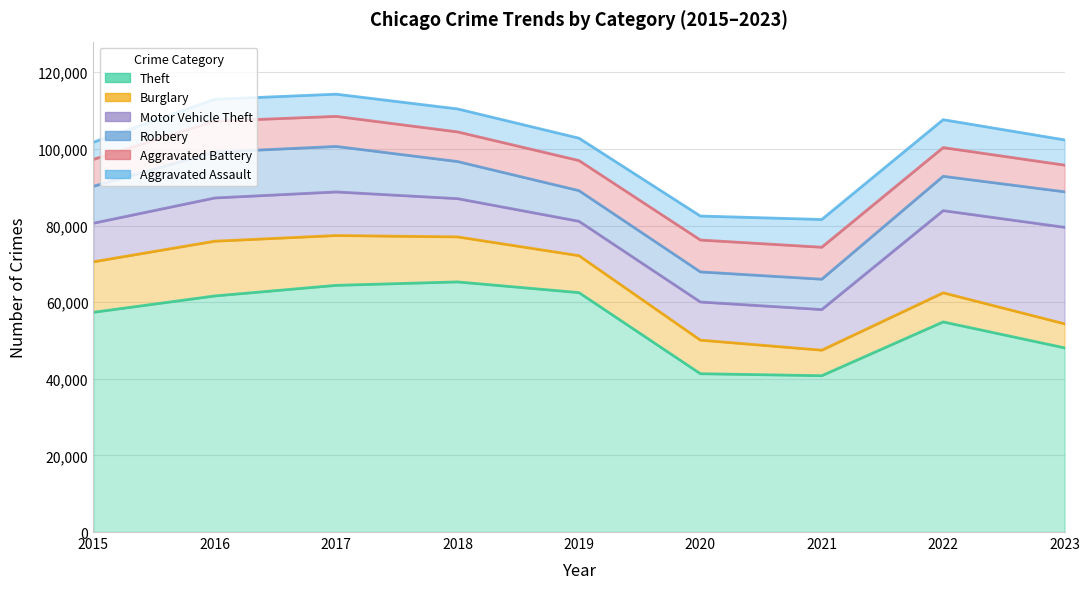

True or false: Robbery and Theft cross at least once.

False